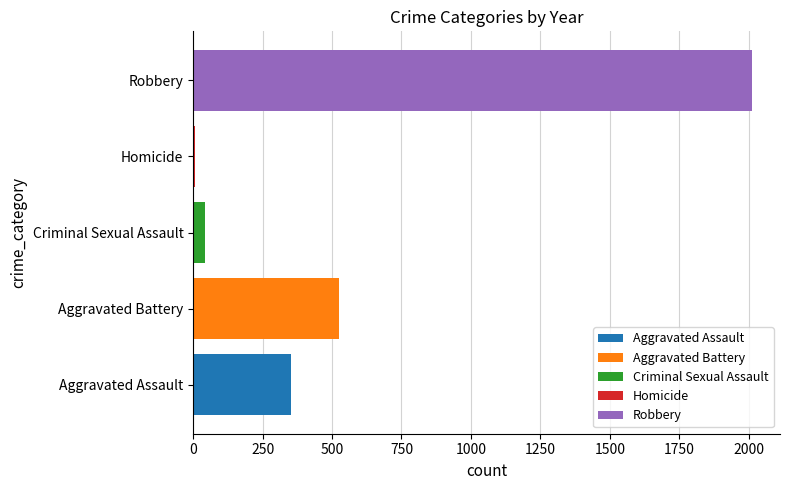

List the labels in order of Criminal Sexual Assault value, smallest first.

Criminal Sexual Assault